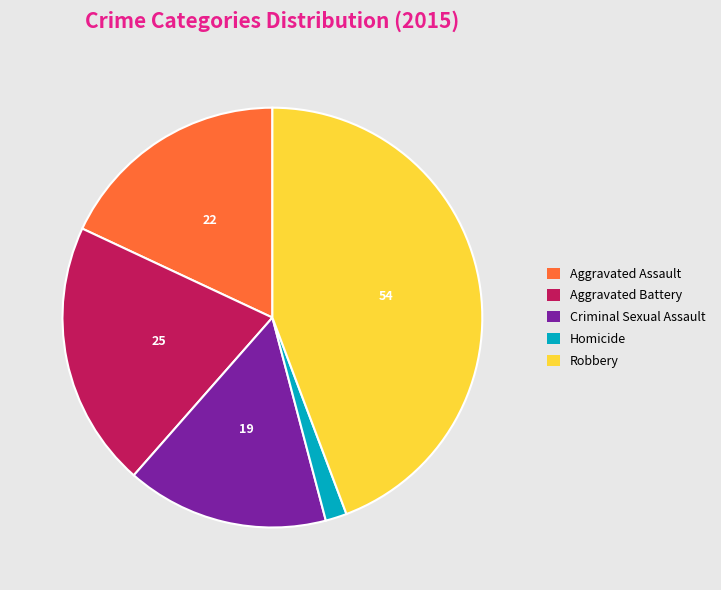

The Aggravated Assault slice represents 13% of the pie. True or false?

False